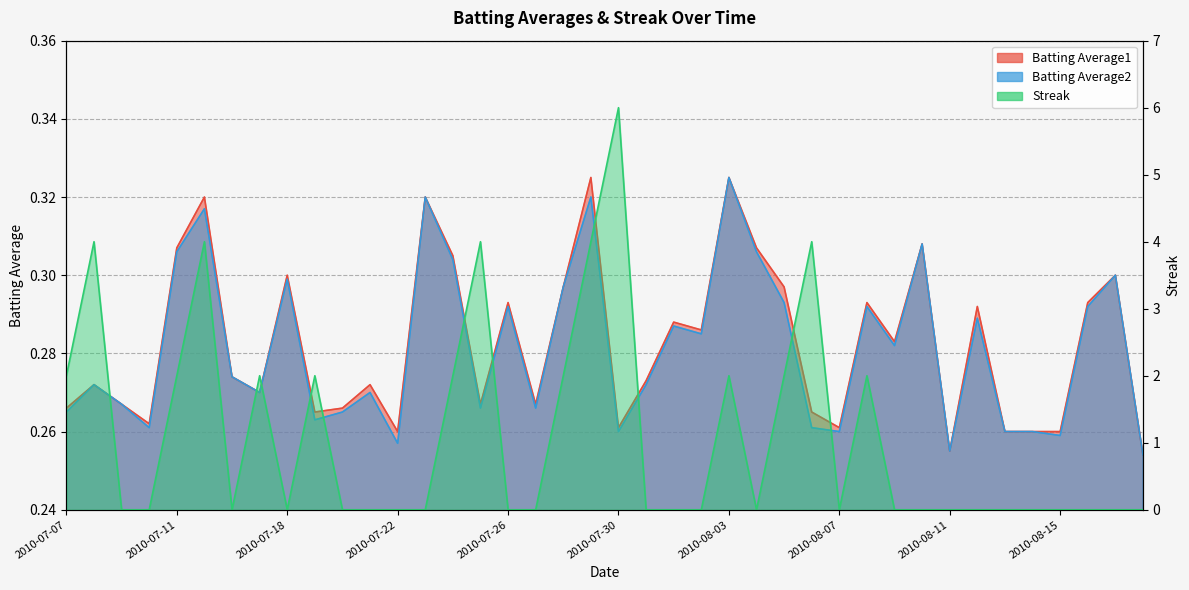

True or false: Streak has more than 2 points higher than both neighbors.

True